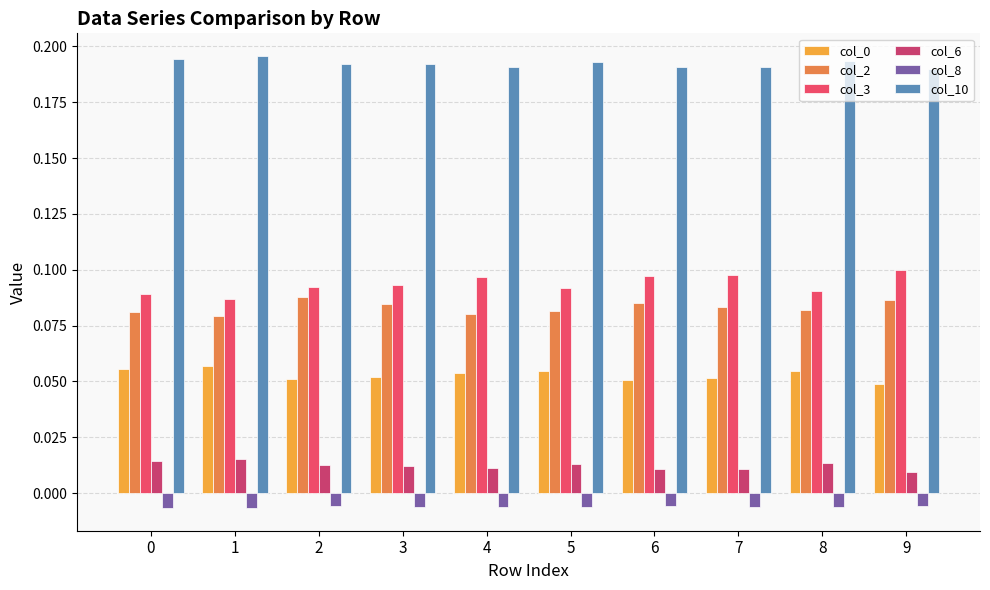

True or false: col_0 has a value of 0.1 at 1.

True